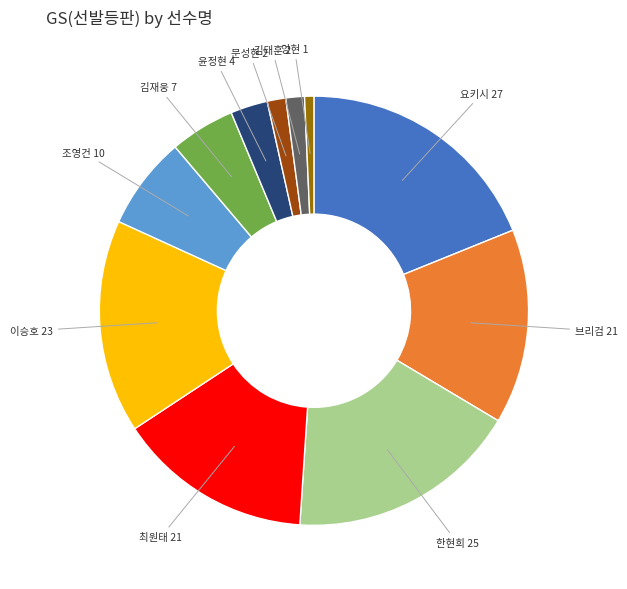

Is there any slice that represents more than half of the pie?

No